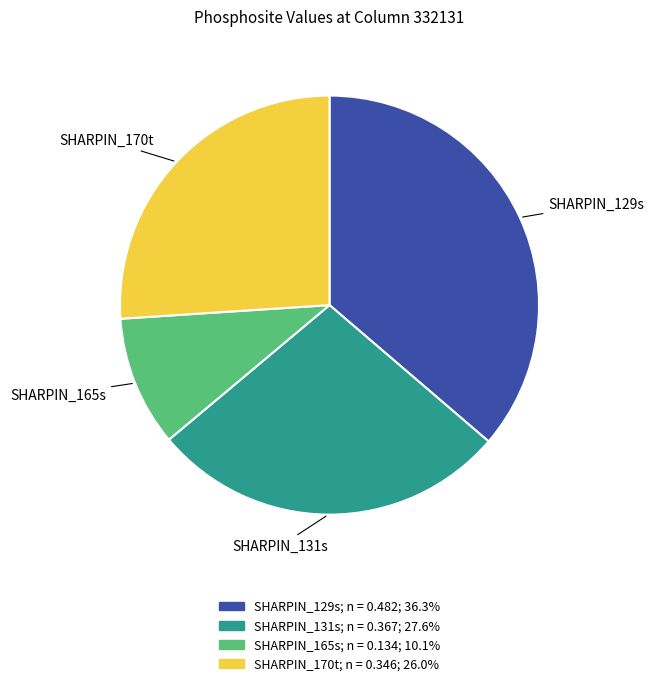

The SHARPIN_165s slice represents 10% of the pie. True or false?

True